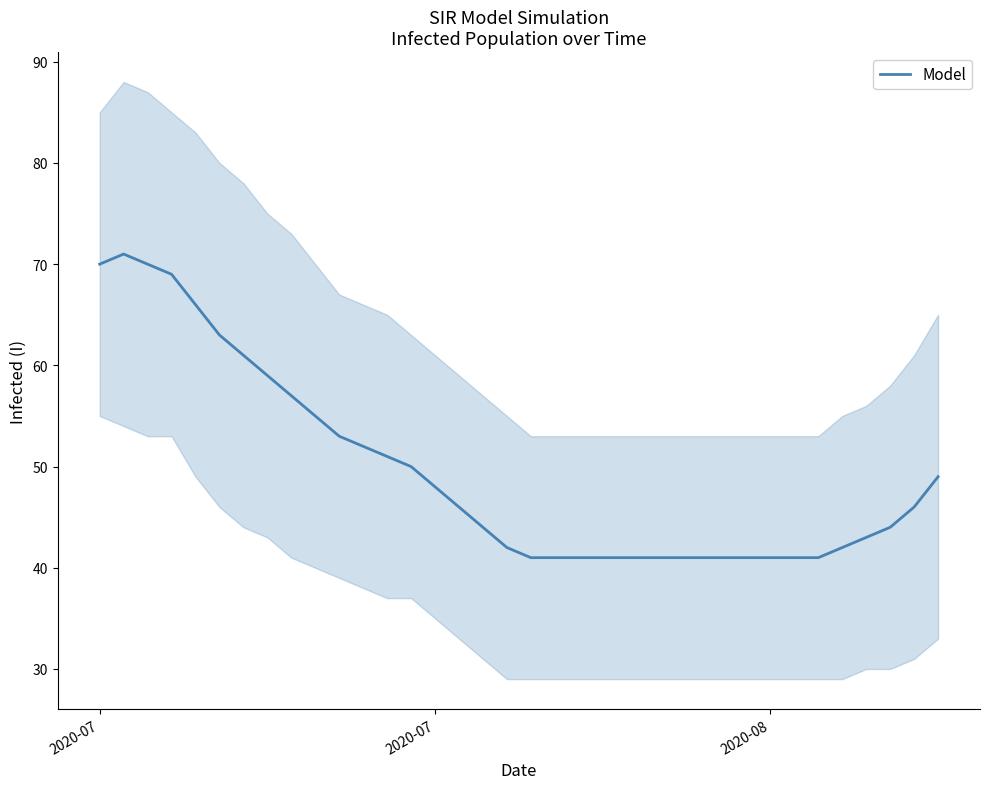

The chart shows a value of 48 at 2020-07. True or false?

True